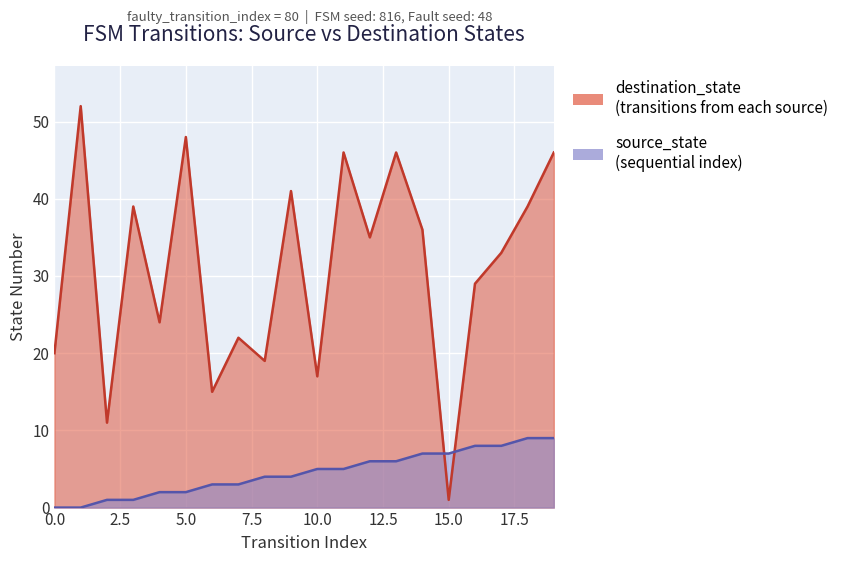

Rank the series by their average value, from lowest to highest.

source_state, destination_state